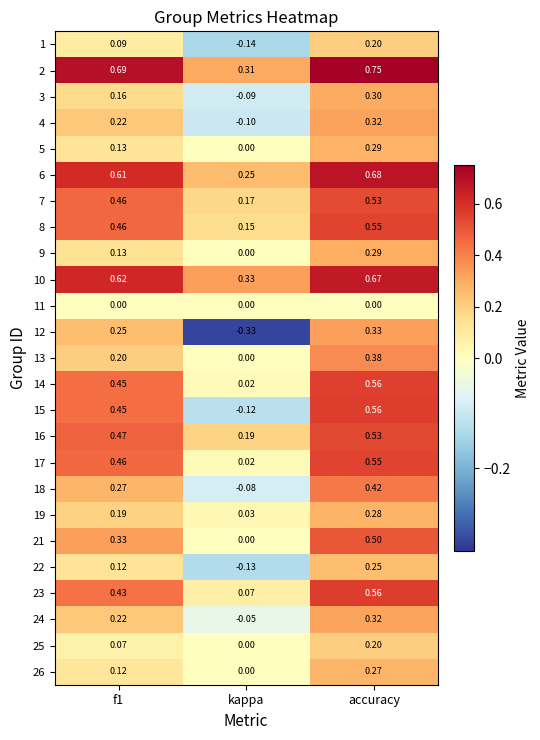

At which category is the sum across all series the highest?

accuracy